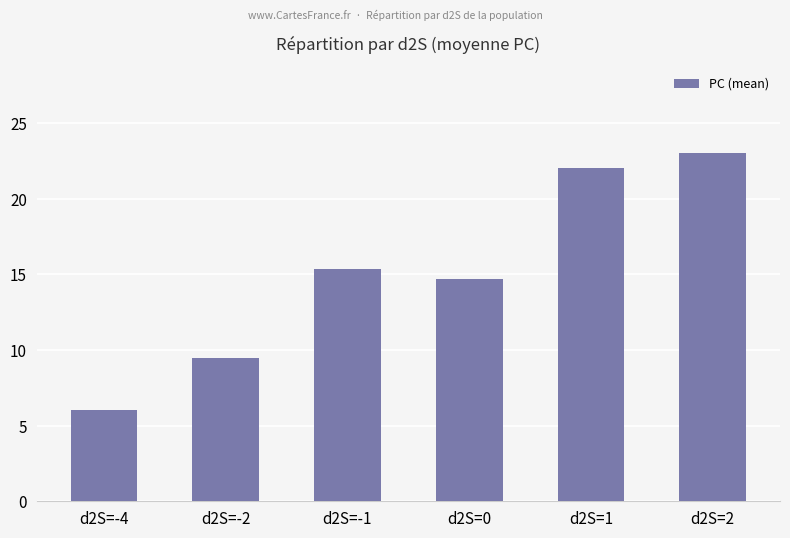

Does the chart contain stacked bars?

No